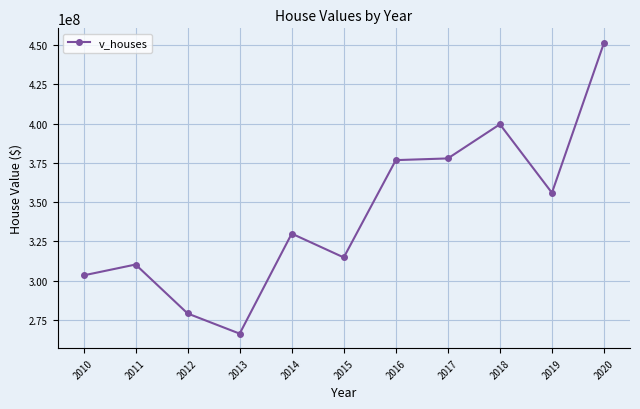

Where is the data nearest to the value 358844900?

2019